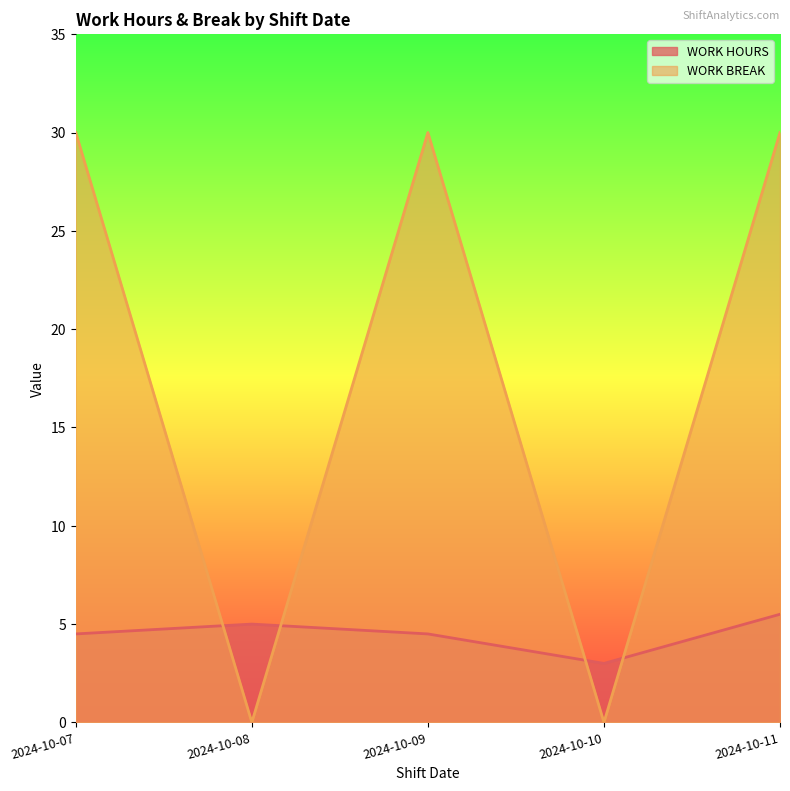

Reading left to right, transcribe all the data shown in this chart.

WORK HOURS: 4.5	5.0	4.5	3.0	5.5
WORK BREAK: 30.0	0.0	30.0	0.0	30.0